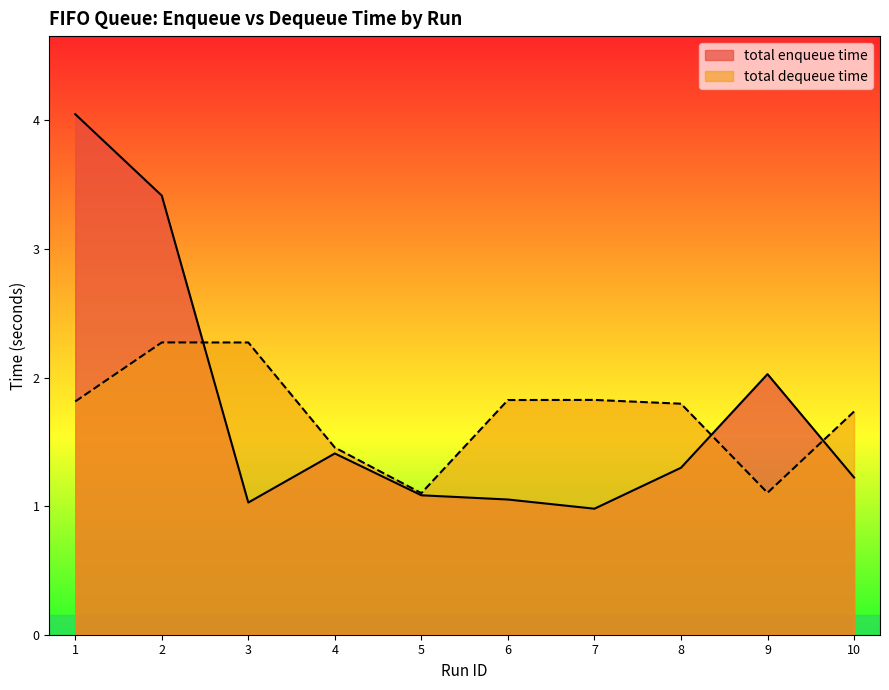

True or false: total dequeue time has more than 0 points higher than both neighbors.

True